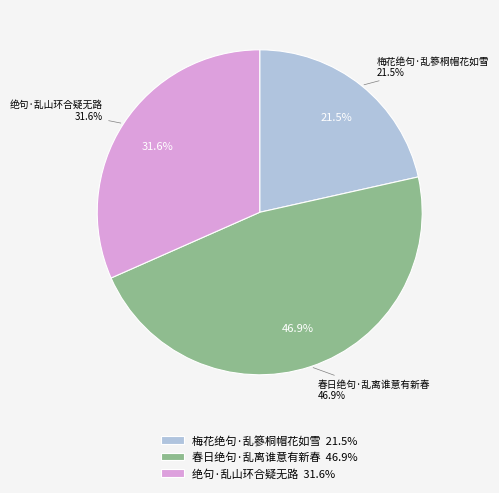

True or false: 绝句·乱山环合疑无路 accounts for 32% of the total.

True